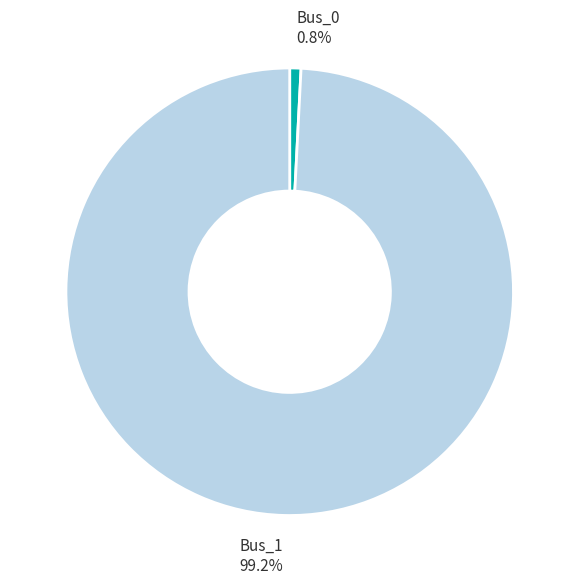

To the nearest percent, what is the combined percentage of Bus_1 and Bus_0?

100%